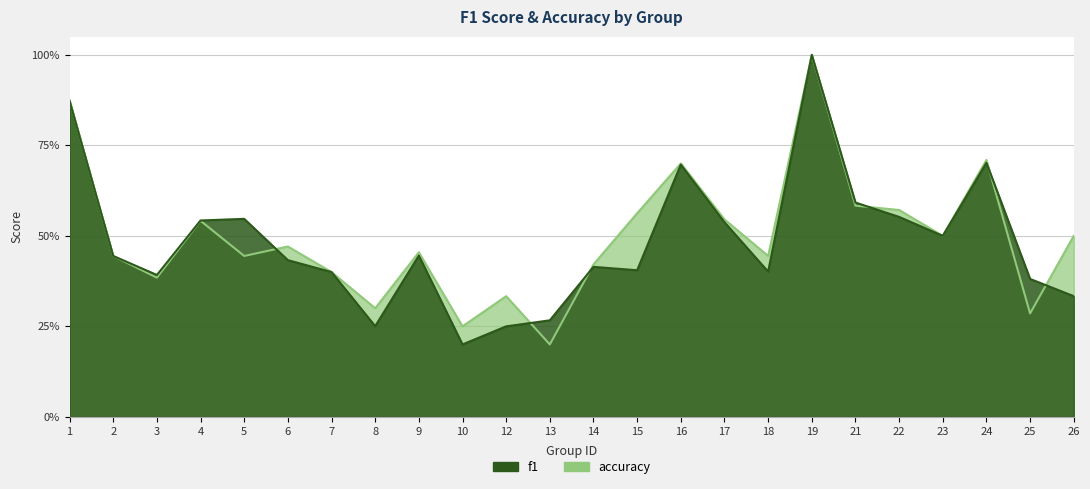

Which series has the largest total across all categories?

accuracy